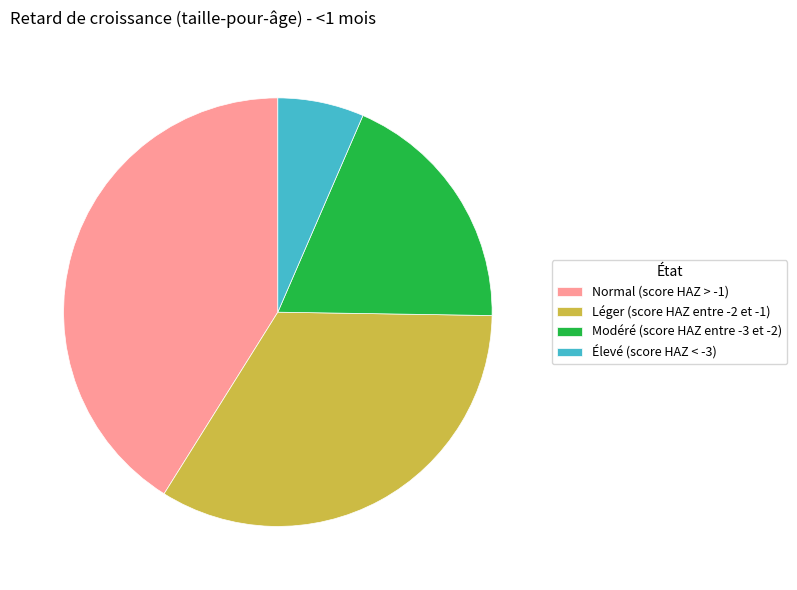

Is the sum of Normal (score HAZ > -1) and Modéré (score HAZ entre -3 et -2) greater than half?

Yes